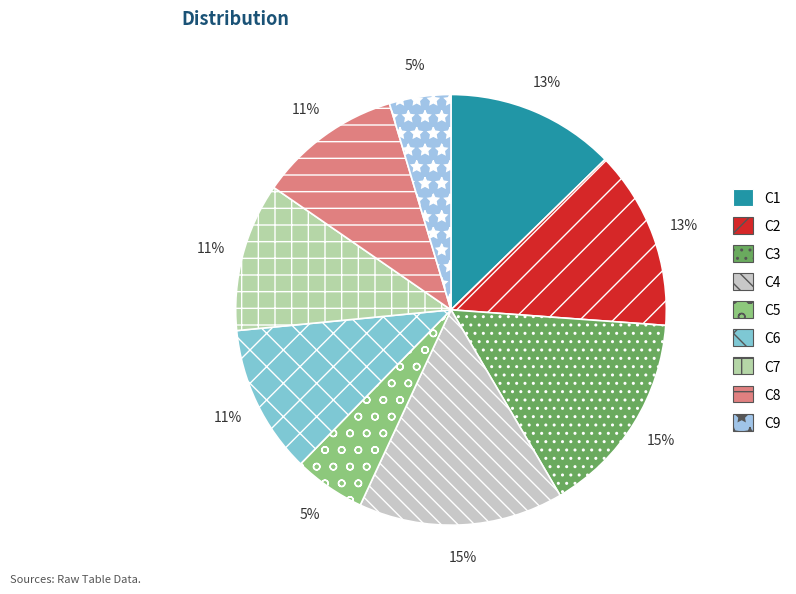

The C1 slice represents 13% of the pie. True or false?

True